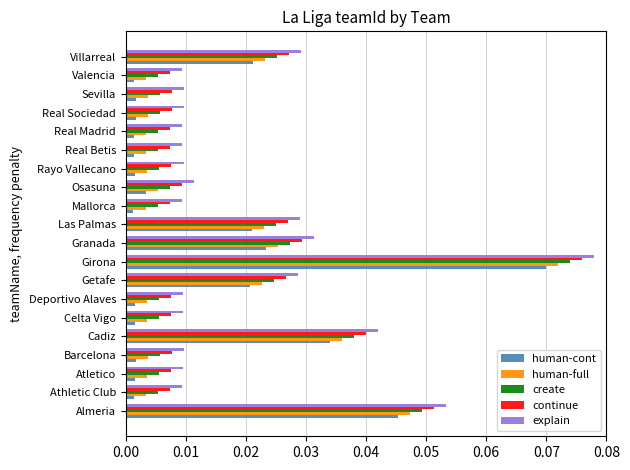

What is the sum of all explain values?

0.4